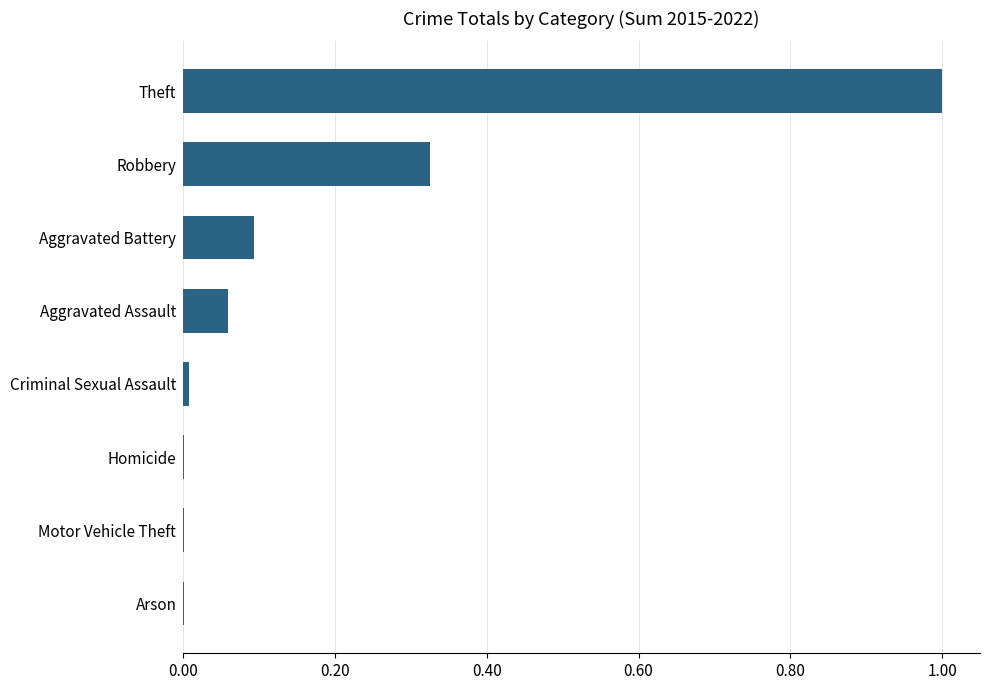

Which category has the highest value across all series?

Theft